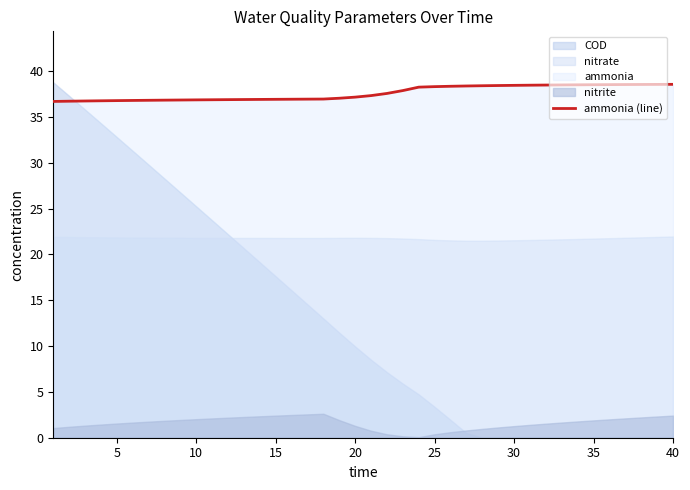

Does the chart have visible grid lines?

No